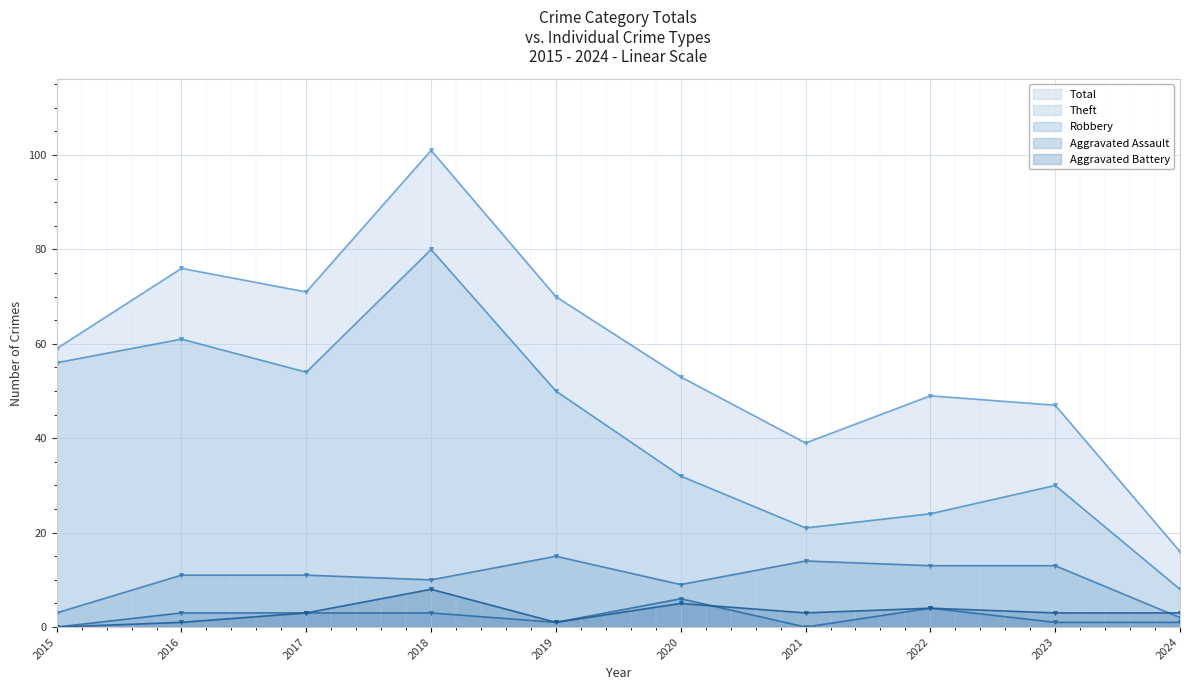

Where is Robbery nearest to the value 8?

2020